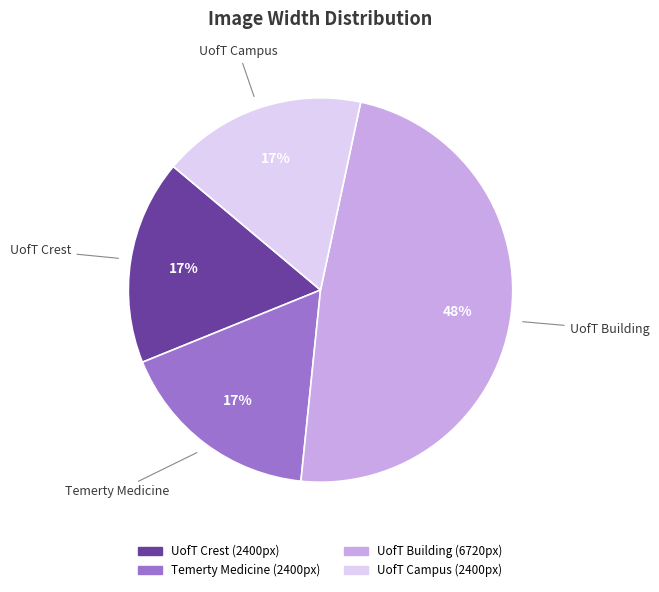

Is Temerty Medicine the majority of the pie?

No